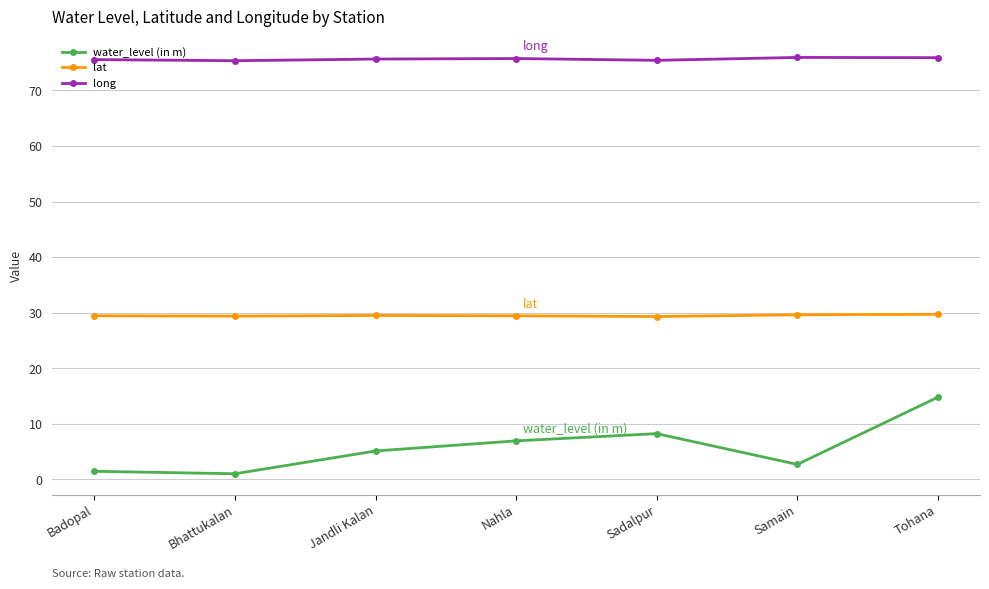

What is the value of the long point at the 2nd from the left?

75.3